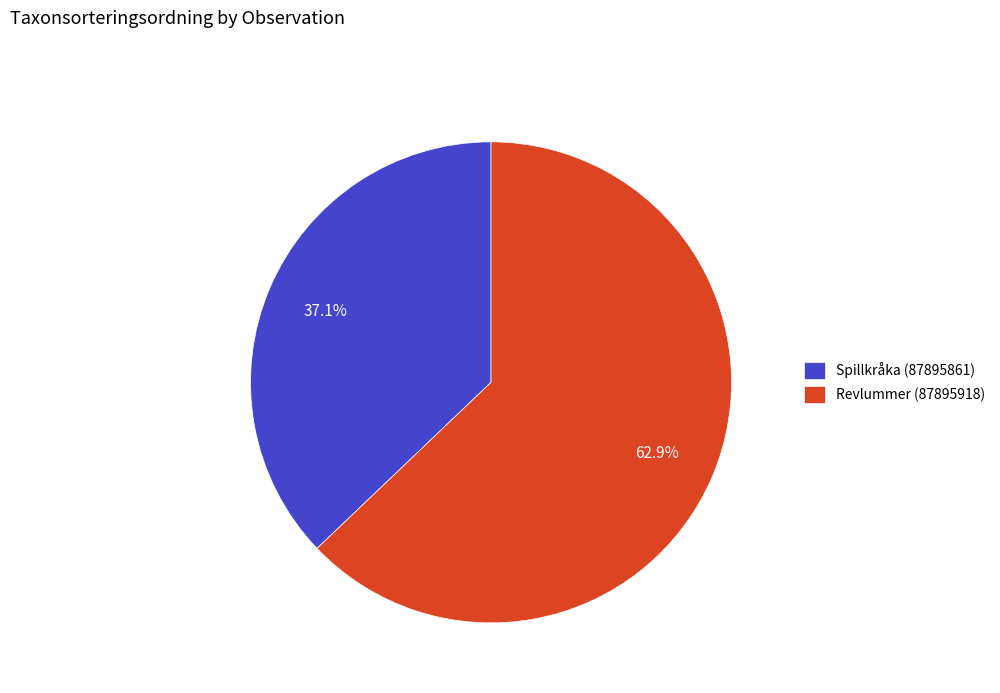

To the nearest percent, what is the combined percentage of Revlummer (87895918) and Spillkråka (87895861)?

100%